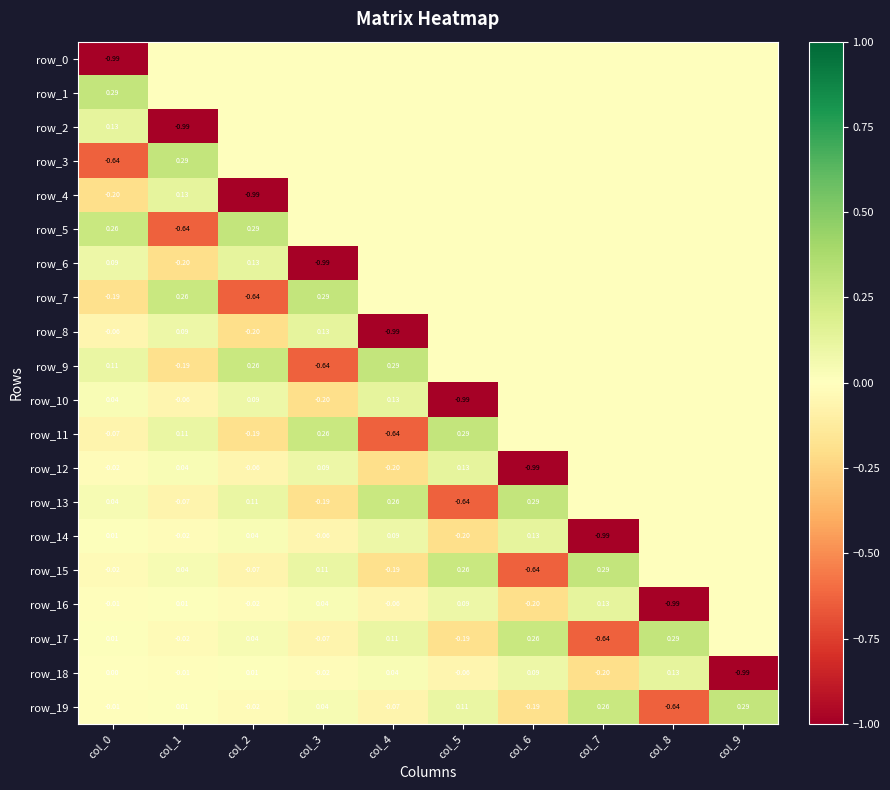

At which category is the sum across all series the highest?

col_9